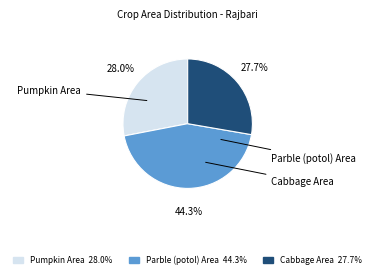

What percentage is the Pumpkin Area slice, to the nearest percent?

28%